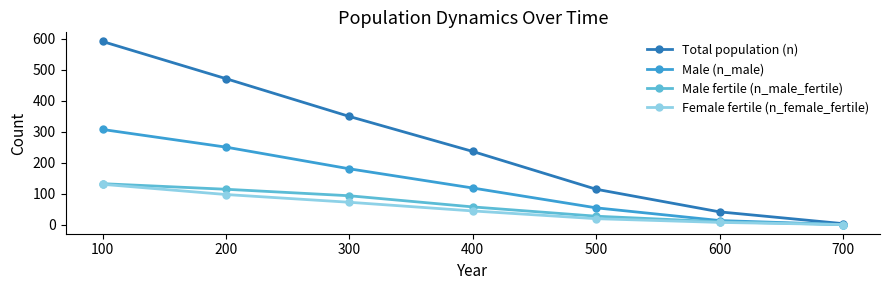

Which series changed the most between 100 and 700?

Total population (n)